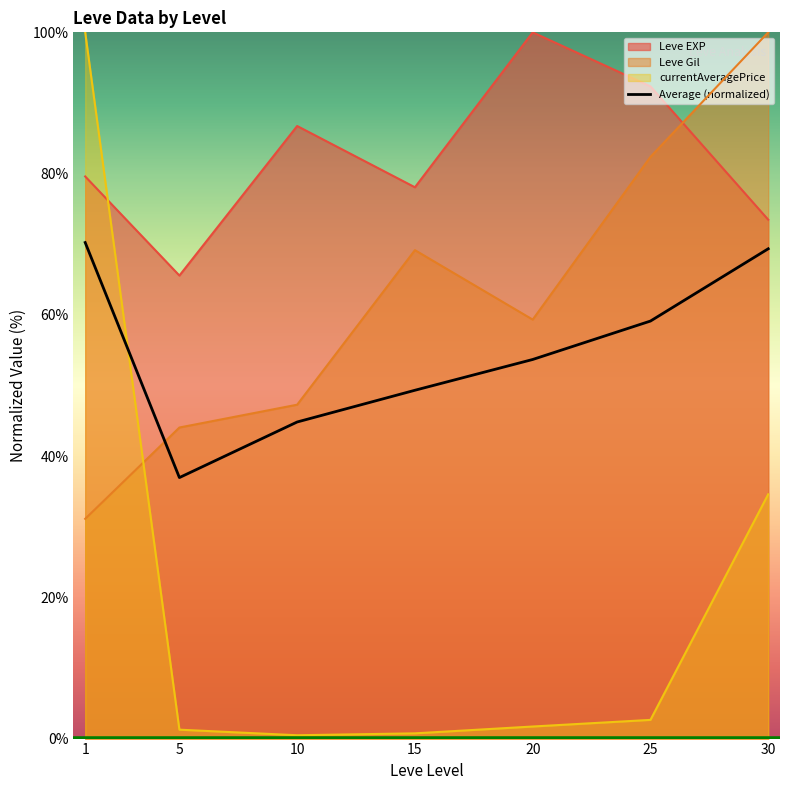

How many lines are shown in the chart?

4